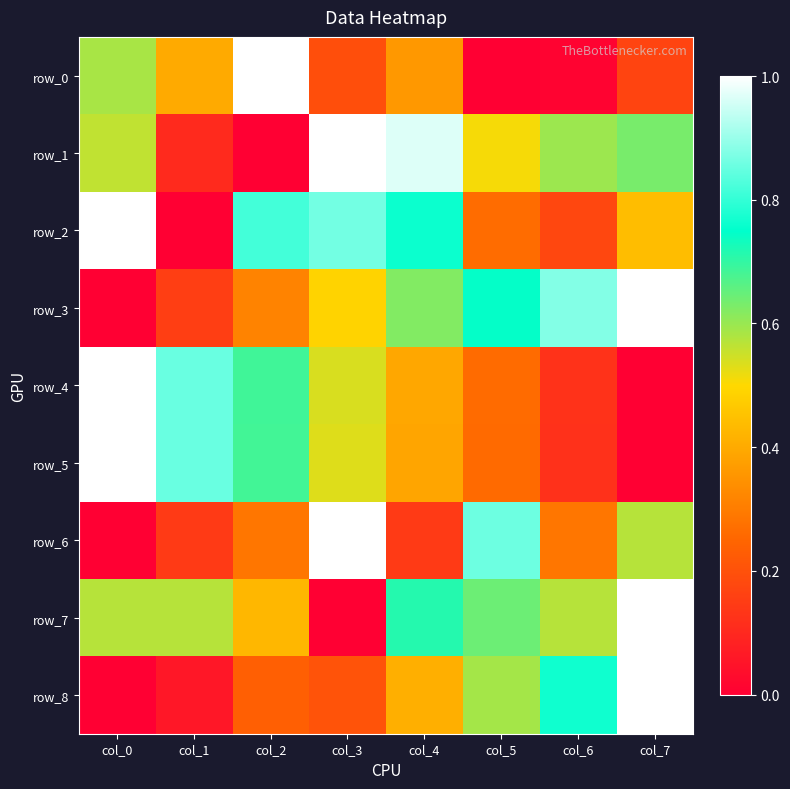

What is the difference between the maximum and minimum values in the row_5 series?

1.0